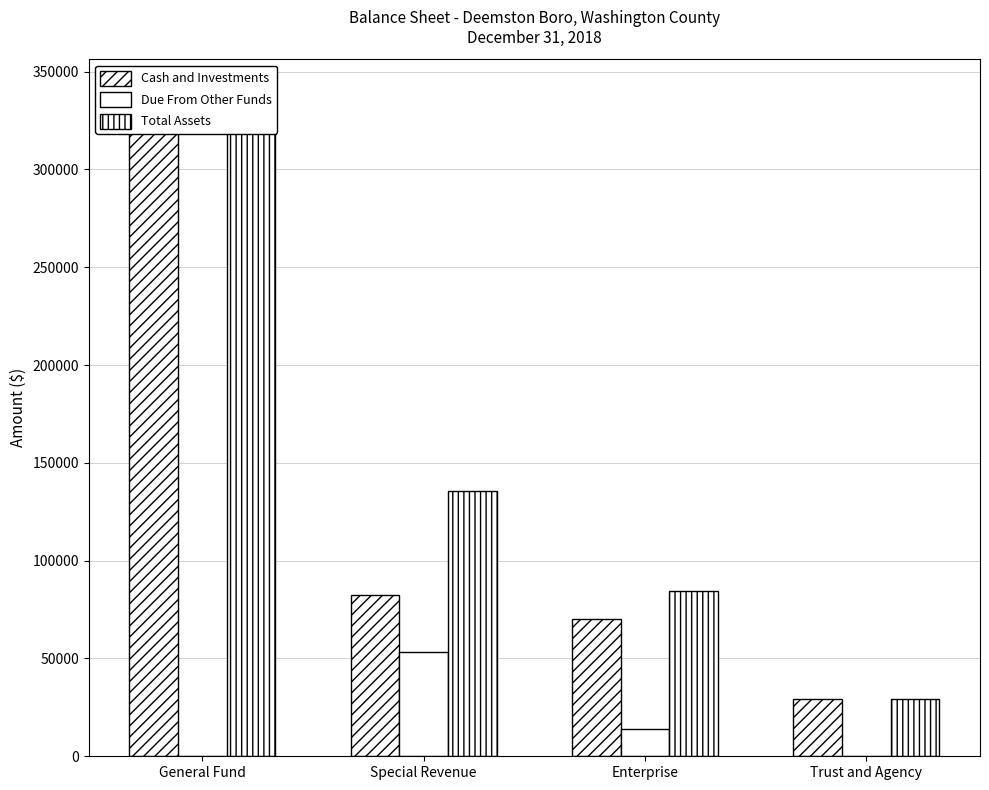

Reading left to right, what are all the values shown in this chart?

Cash and Investments: 339365	82269	70371	29294
Due From Other Funds: 0	53222	14181	0
Total Assets: 339365	135491	84552	29294